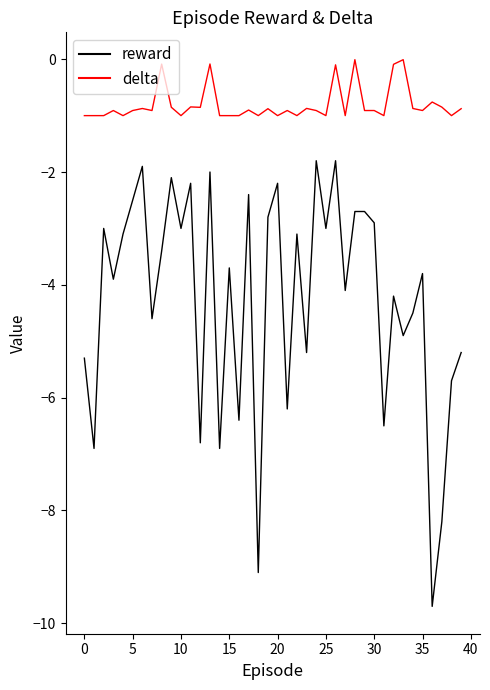

True or false: reward and delta cross at least once.

False